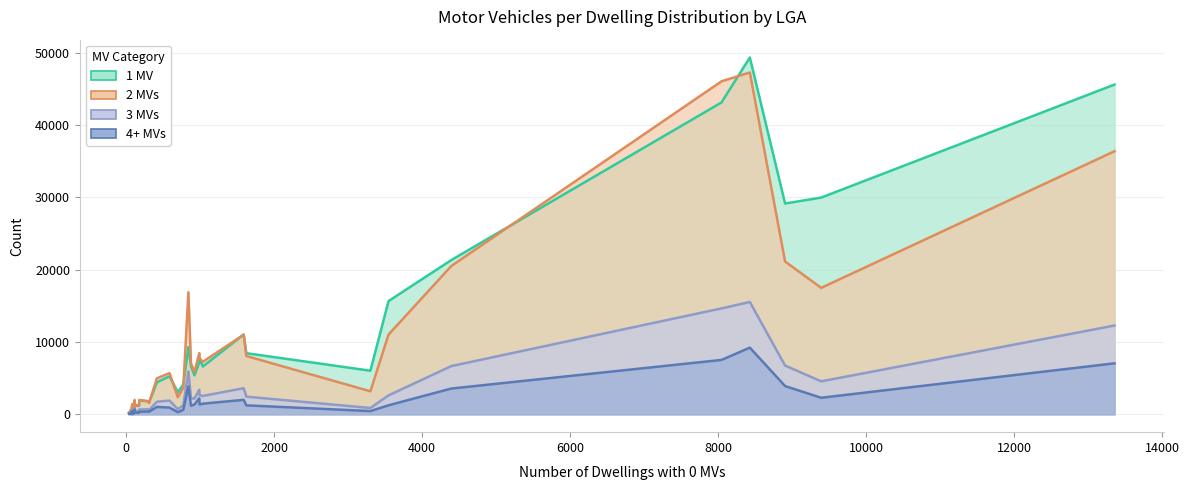

True or false: 1 MV and 4+ MVs intersect in this chart.

False